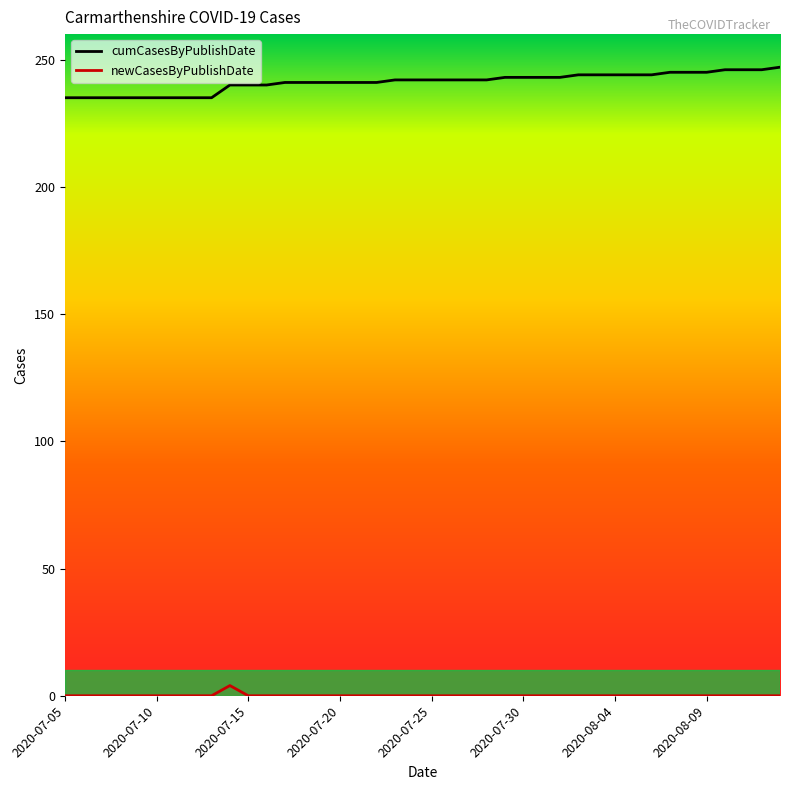

List the series in order of their peak value, highest first.

cumCasesByPublishDate, newCasesByPublishDate